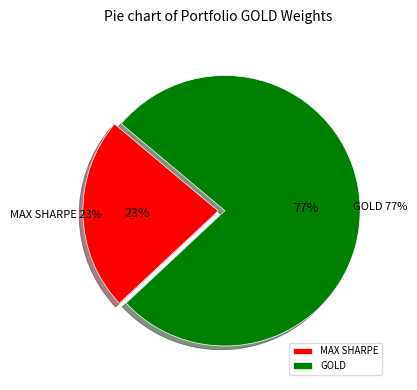

Which slice is the largest?

GOLD